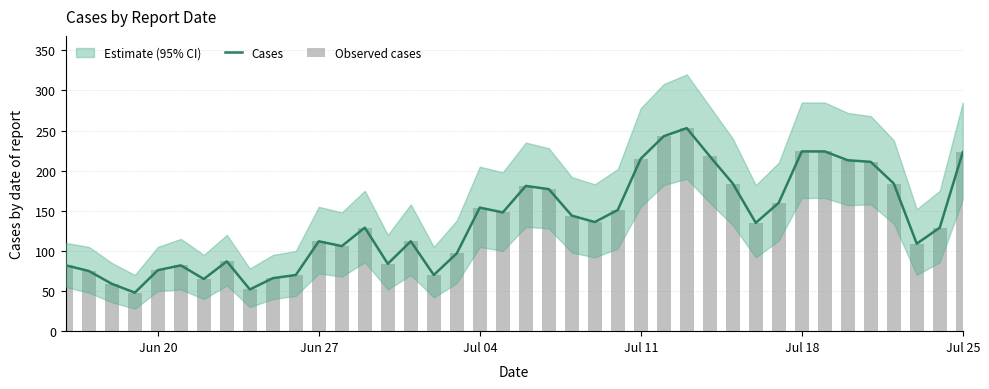

What is the minimum value shown in the chart?

48